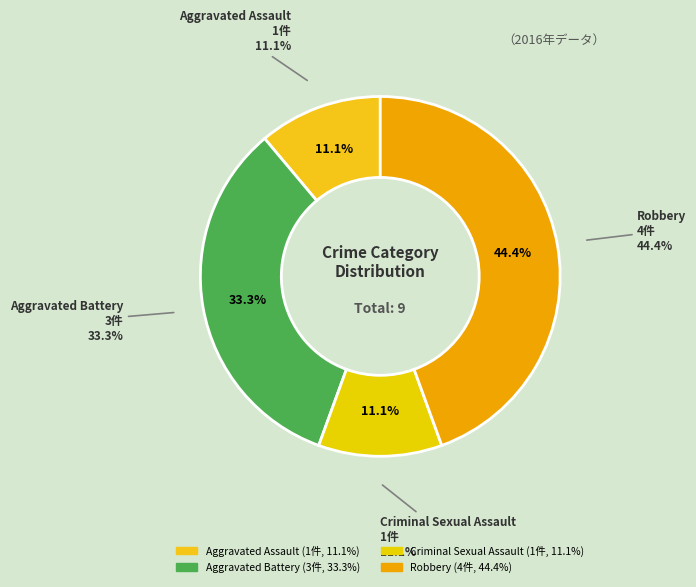

True or false: Robbery accounts for 44% of the total.

True